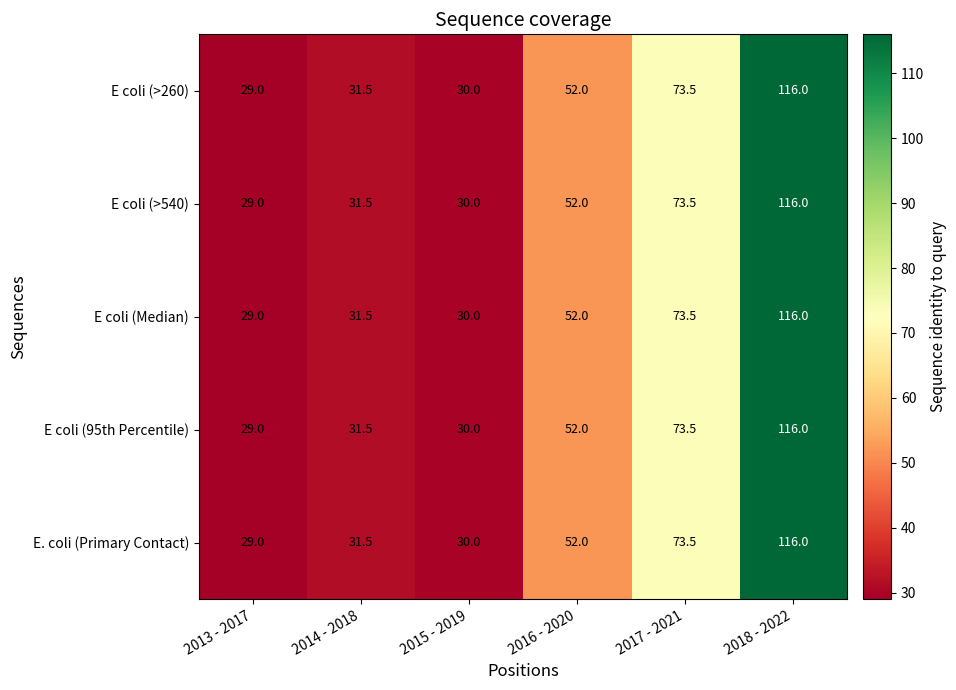

What is the difference between the maximum and minimum values in the E coli (>540) series?

87.0